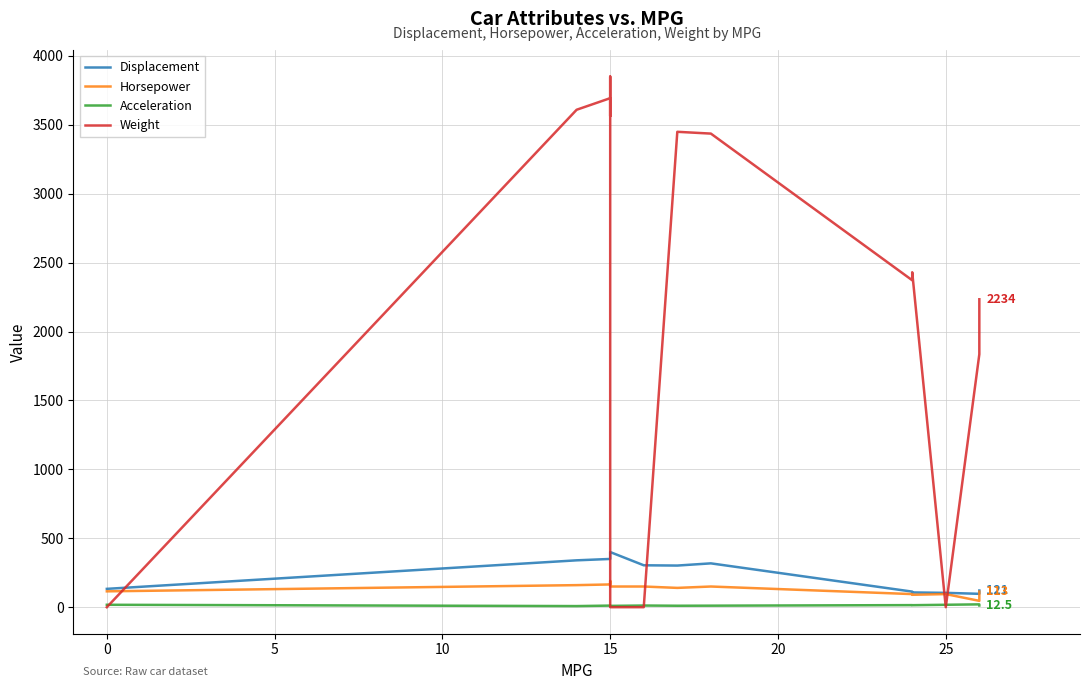

Is the value of Weight at 12 greater than the value of Horsepower at 9?

Yes